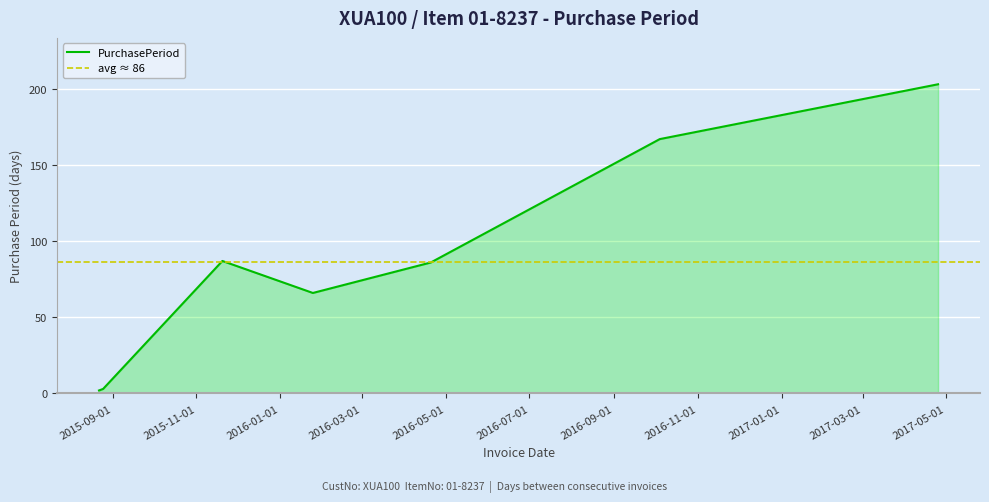

What is the label of the 7th point from the right?

2015-08-22